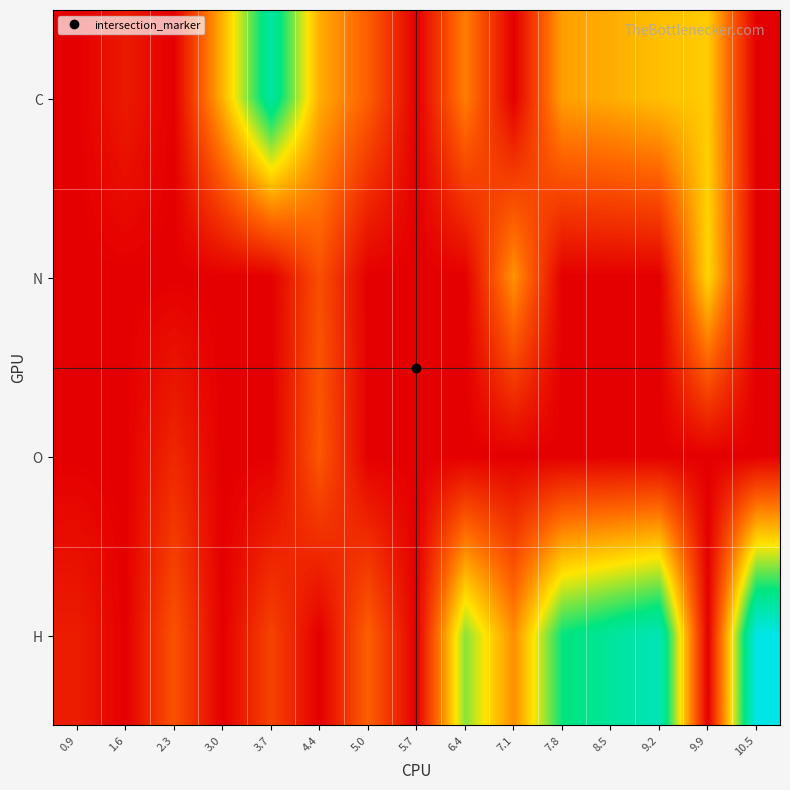

At how many categories does at least one series exceed 17?

4